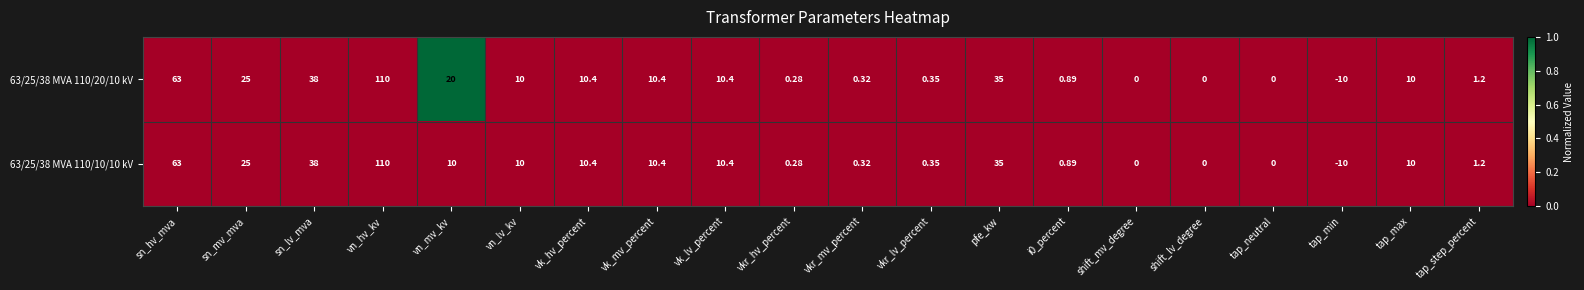

At which label is 63/25/38 MVA 110/20/10 kV closest to 50?

sn_lv_mva